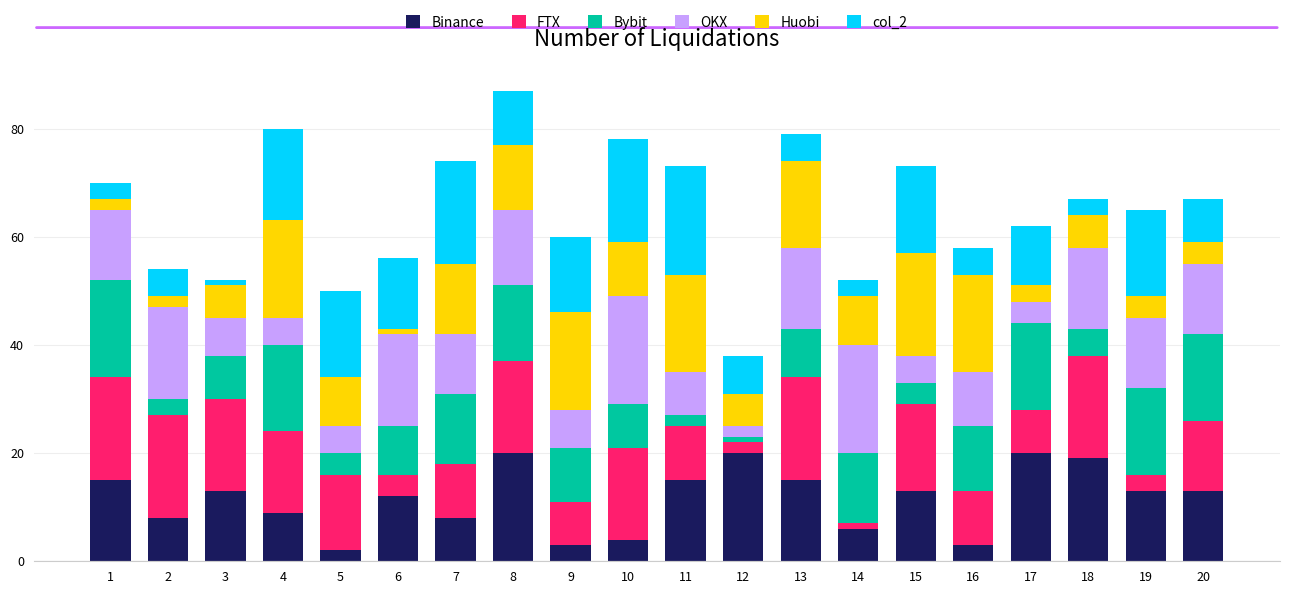

The value of Binance at 13 is 22. True or false?

False